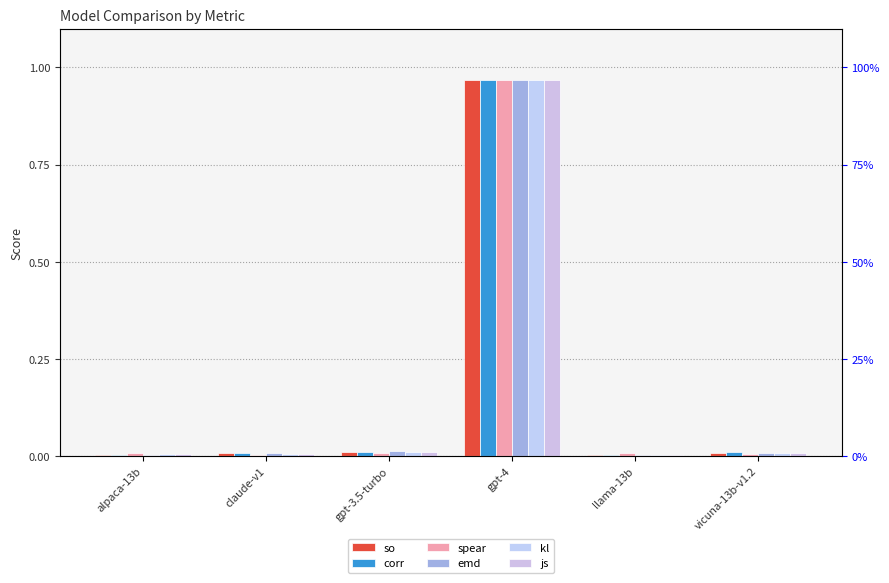

The value of emd at vicuna-13b-v1.2 is 0.0. True or false?

False